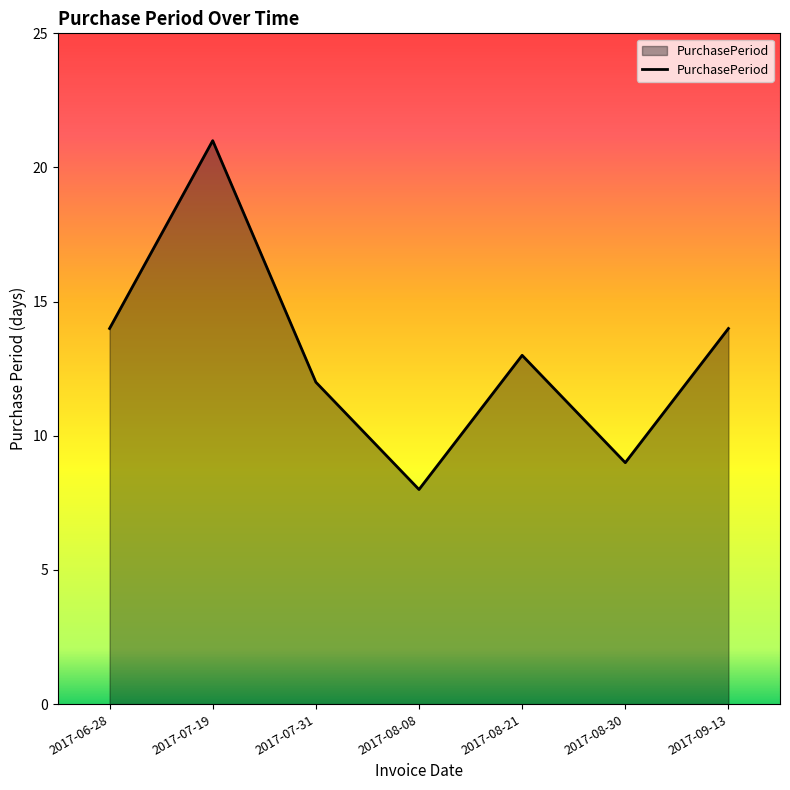

How many series are shown in this chart?

1